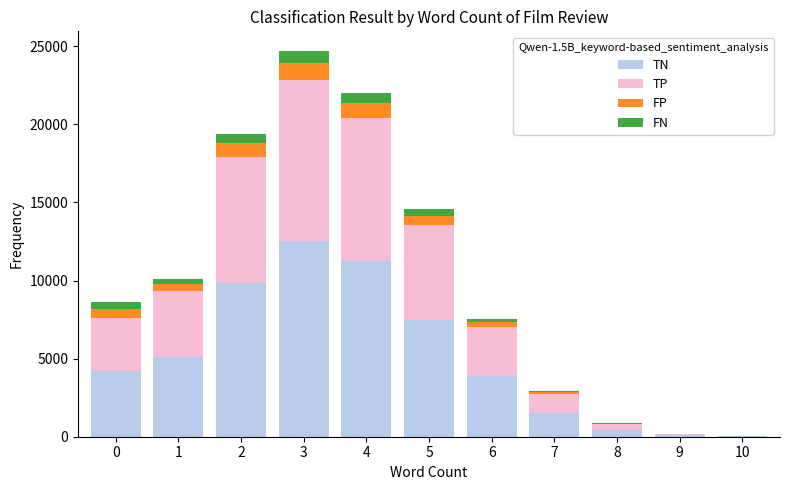

At which category is the sum across all series the highest?

3